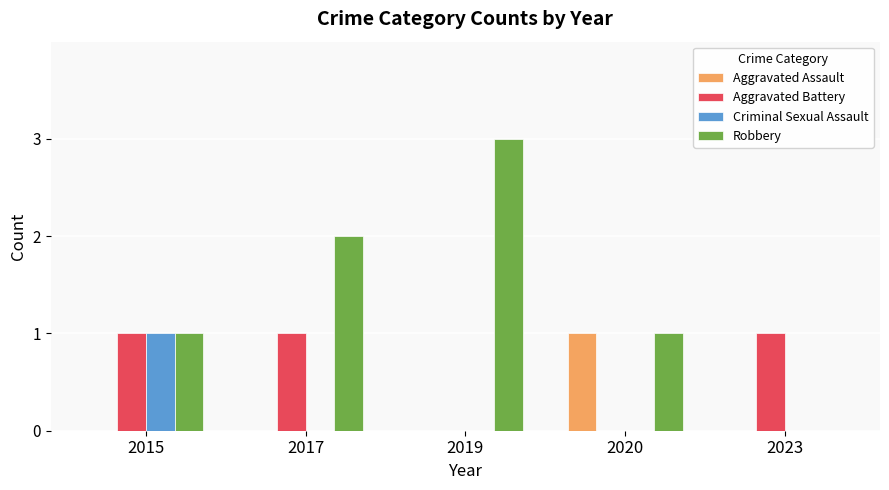

What is the greatest value displayed?

3